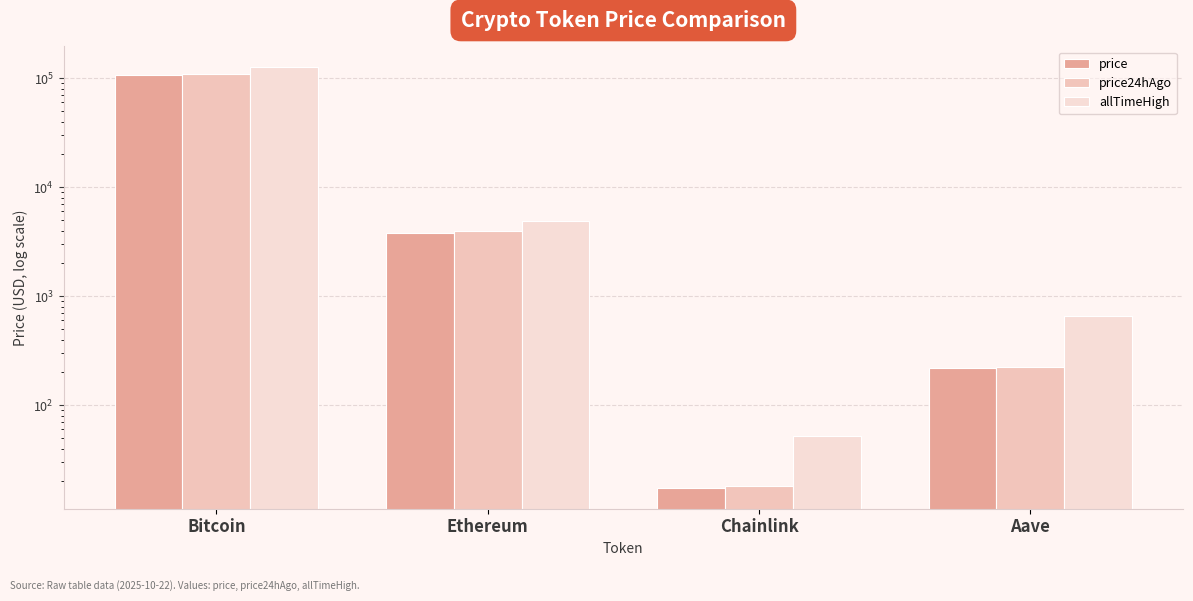

What is the sum of all price values?

112045.6